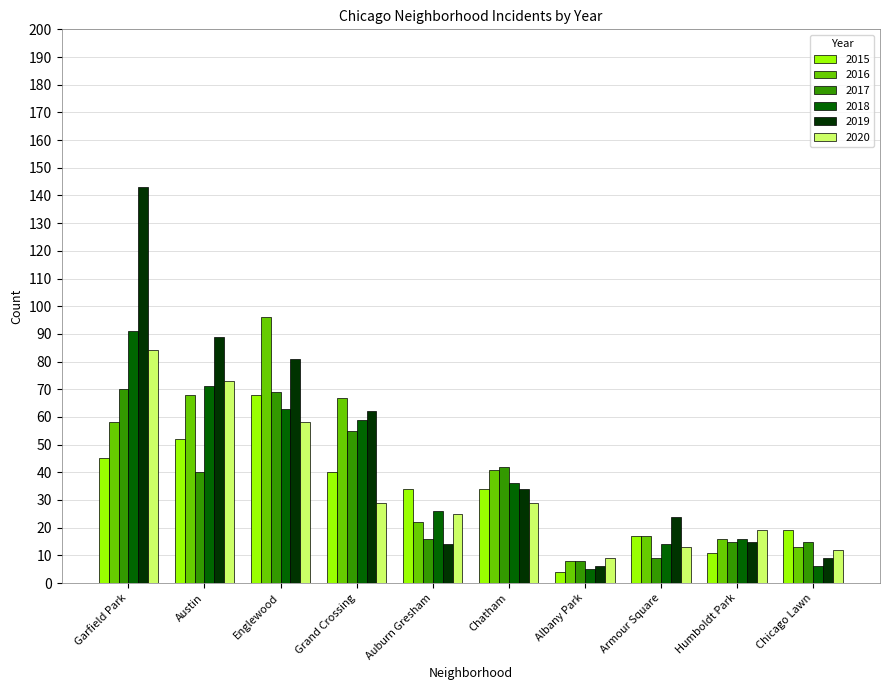

What is the sum of the 2015 values at Albany Park and Chatham?

38